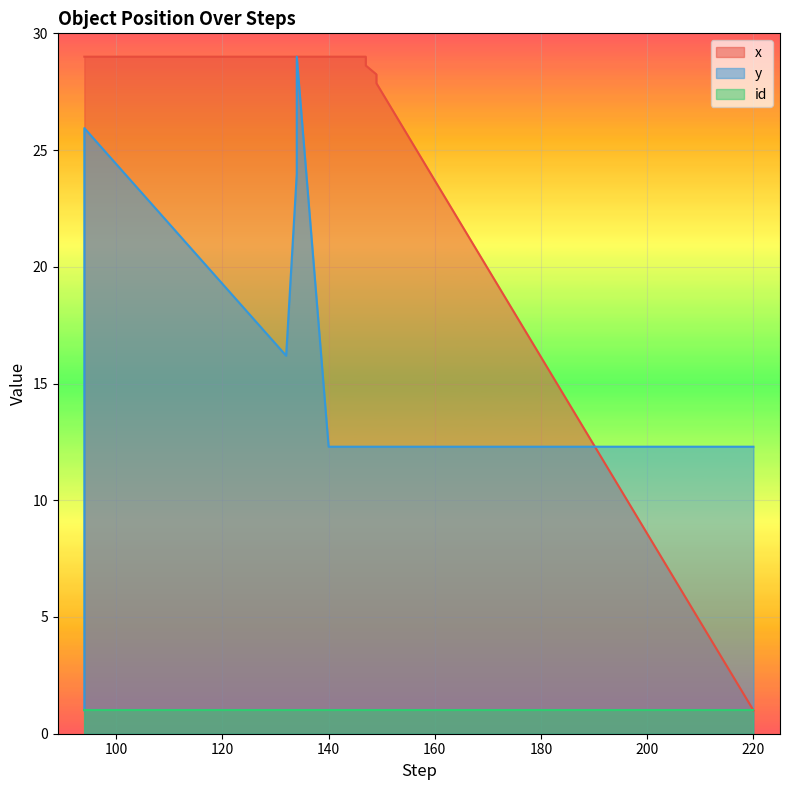

True or false: y has a value of 3.5 at 149.

False